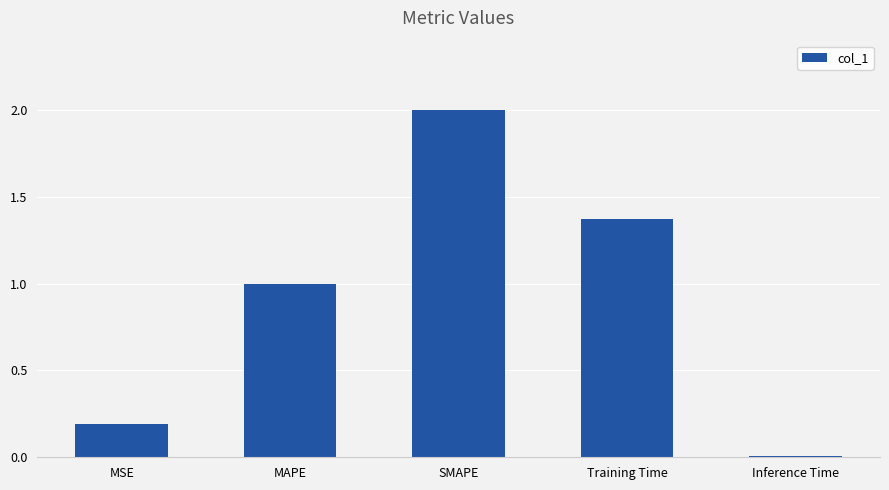

What position from the right is MAPE?

4